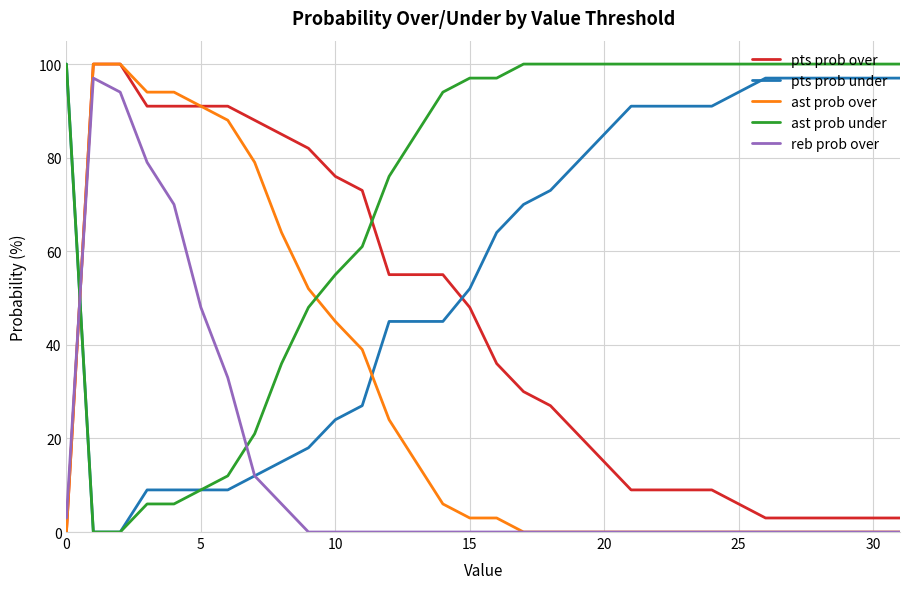

Which series has the largest total across all categories?

ast prob under